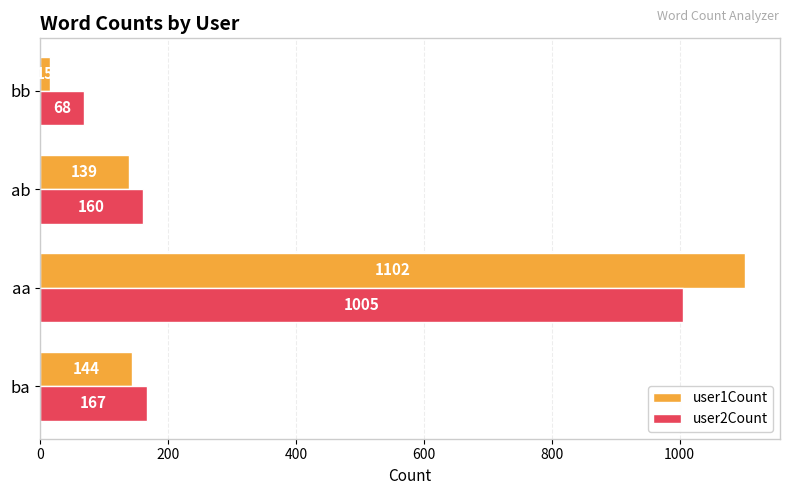

How many values in the user2Count series are below 167?

2